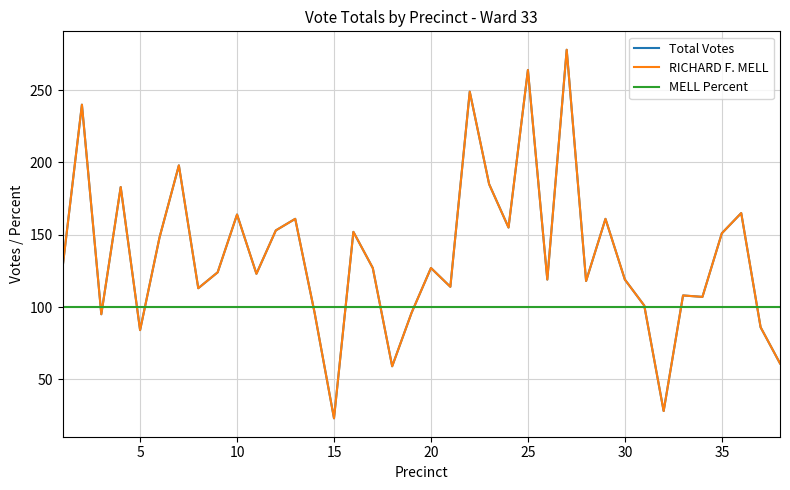

True or false: Total Votes and RICHARD F. MELL cross at least once.

False